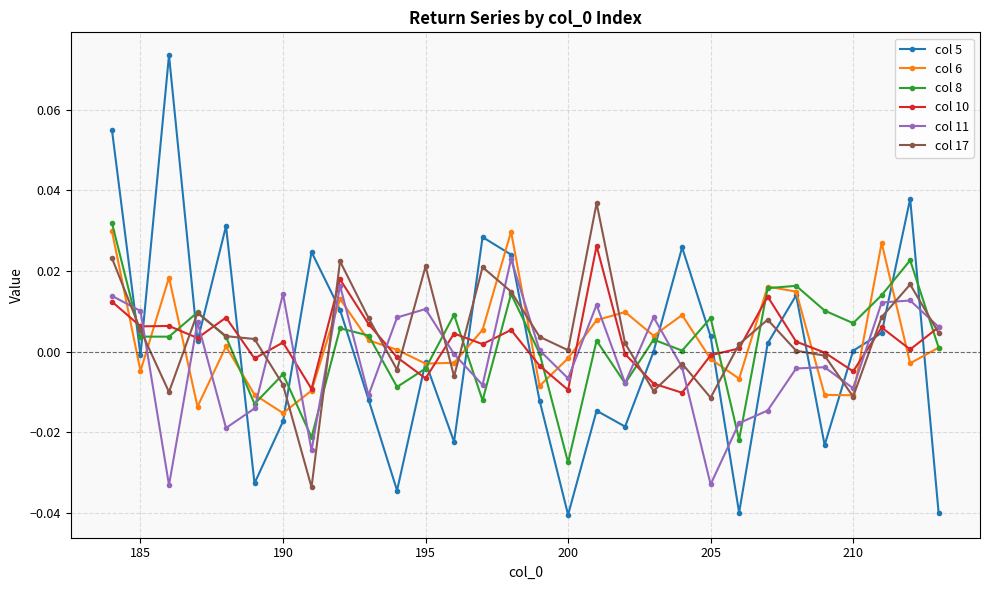

How many interior local peaks does the col 11 series have?

9